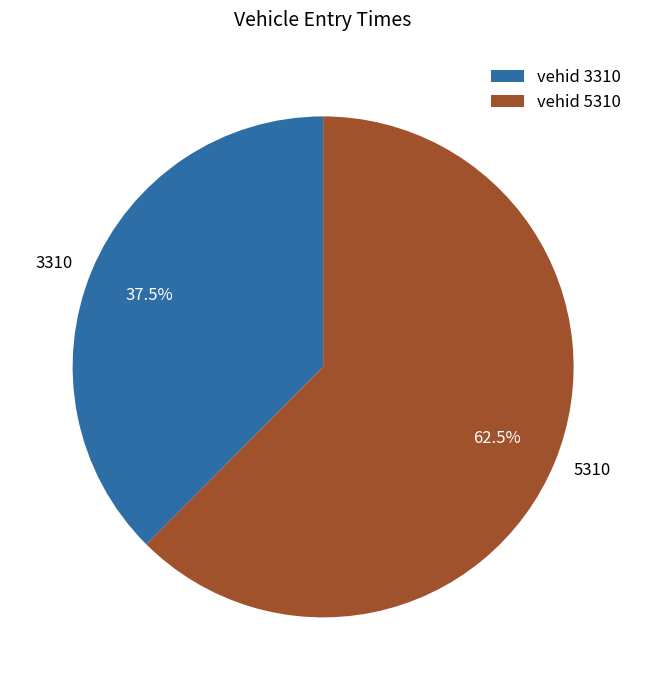

True or false: 3310 accounts for 44% of the total.

False